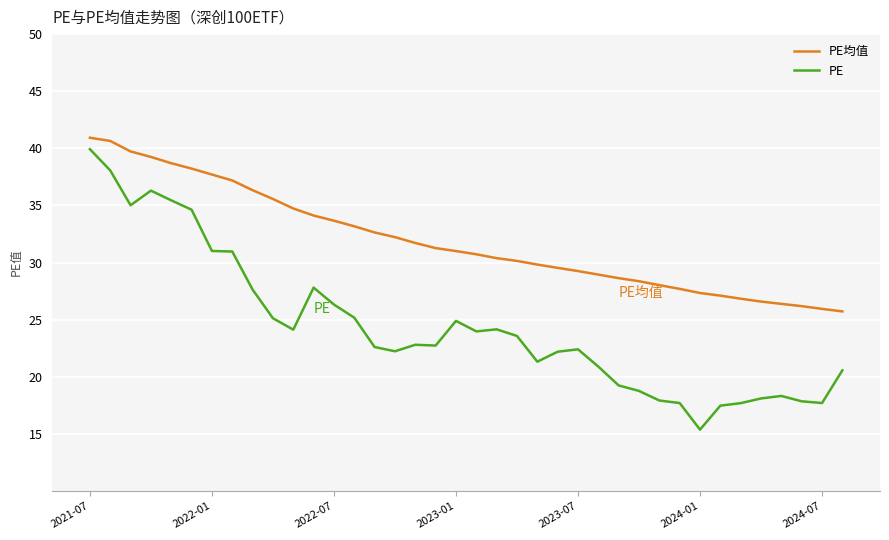

Does the chart have visible grid lines?

Yes